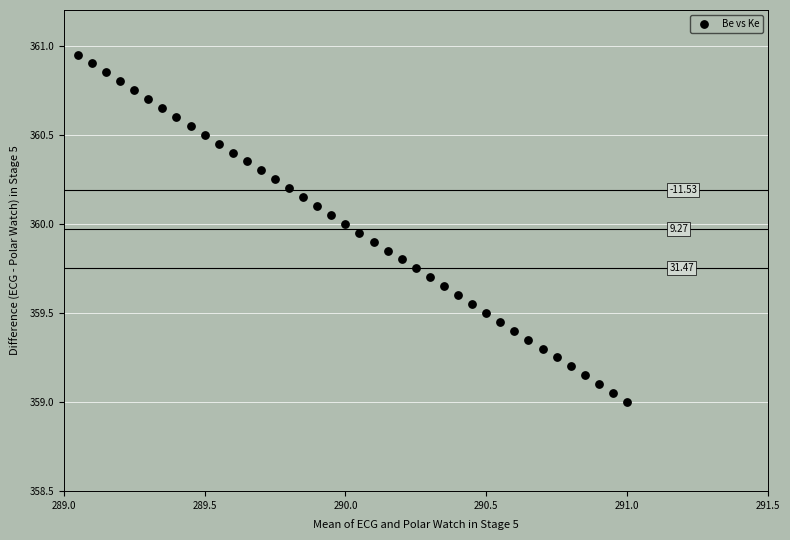

What is the range of X values (max minus min)?

1.9